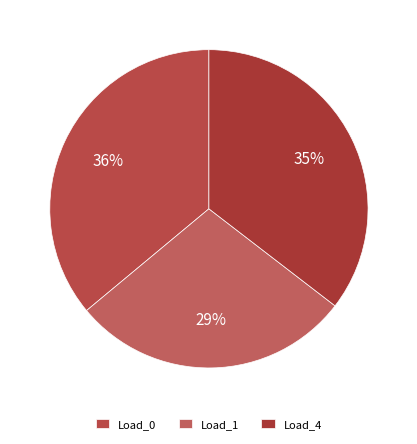

How many slices are in this pie chart?

3